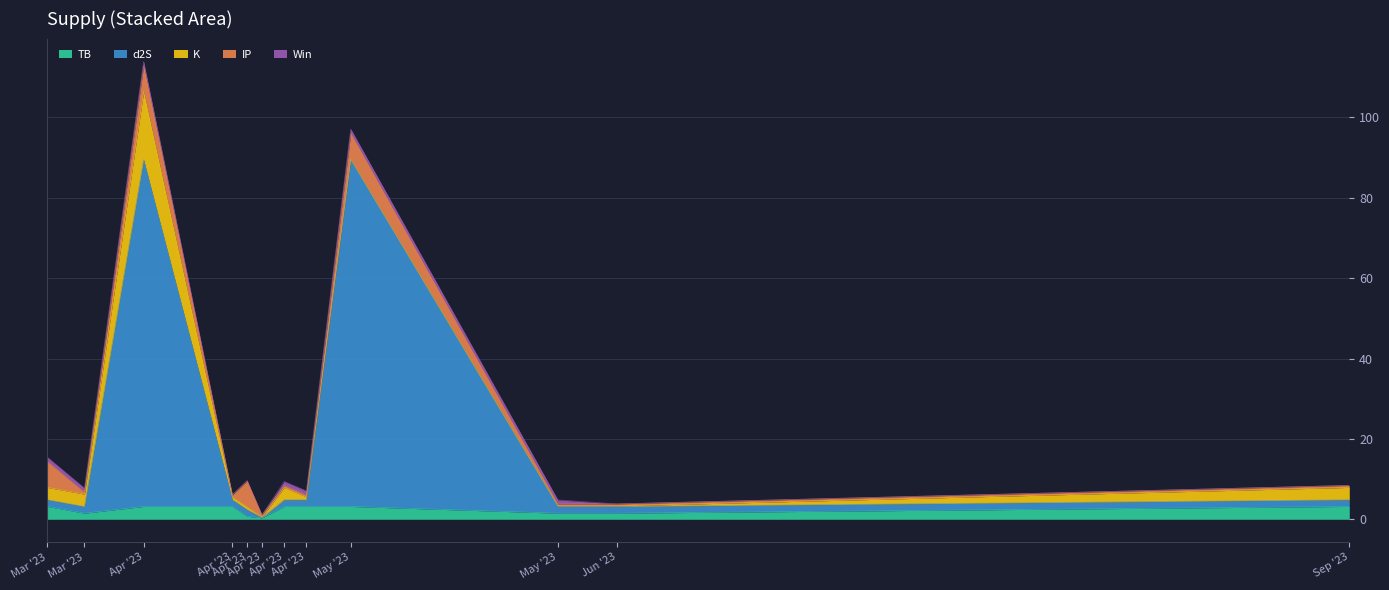

What is the greatest value displayed?

86.3